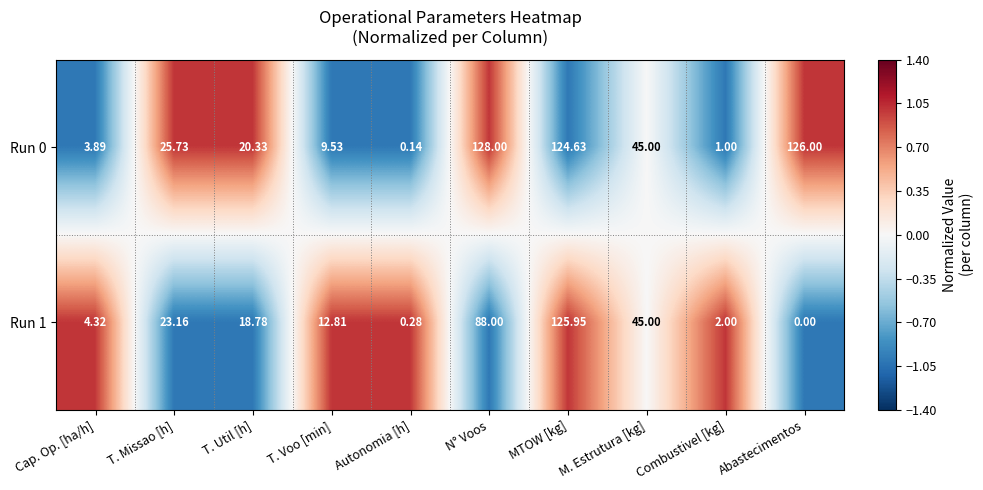

Rank the series at MTOW [kg] from highest to lowest value.

Run 1, Run 0